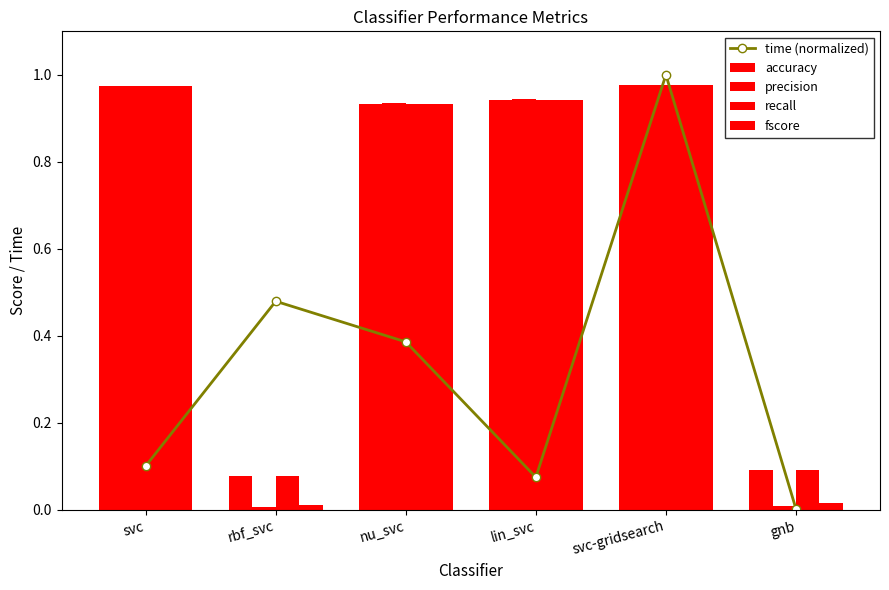

What is the total value across all series at nu_svc?

4.1